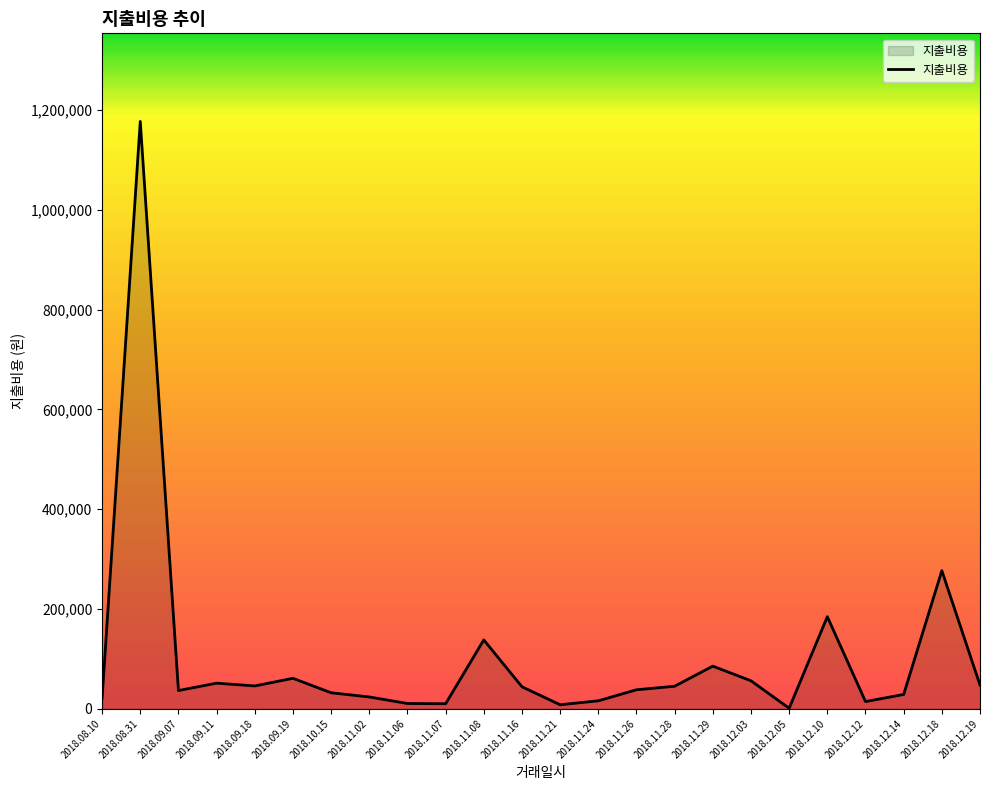

What is the ratio of the value at 2018.10.15 to the value at 2018.12.03?

0.6